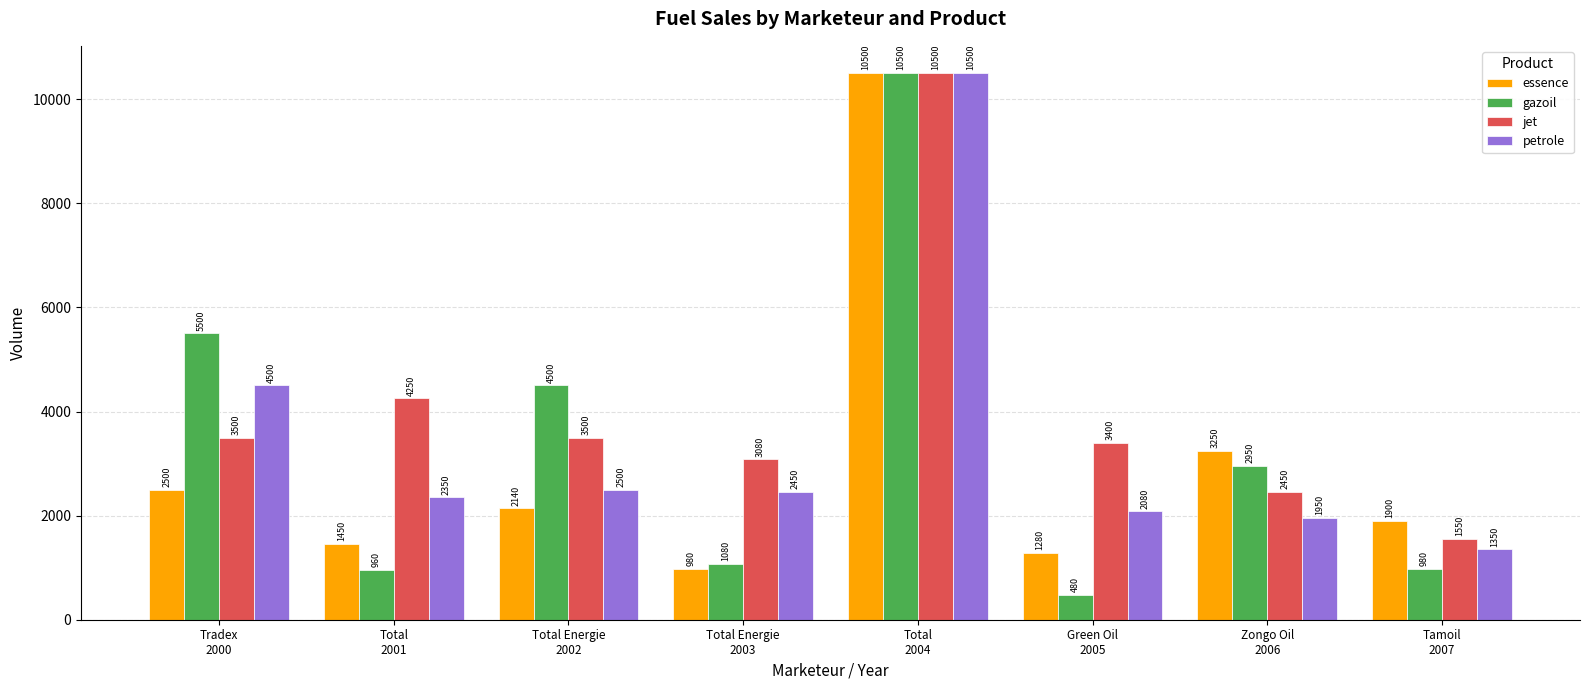

At which label does essence first exceed 2140?

Tradex
2000